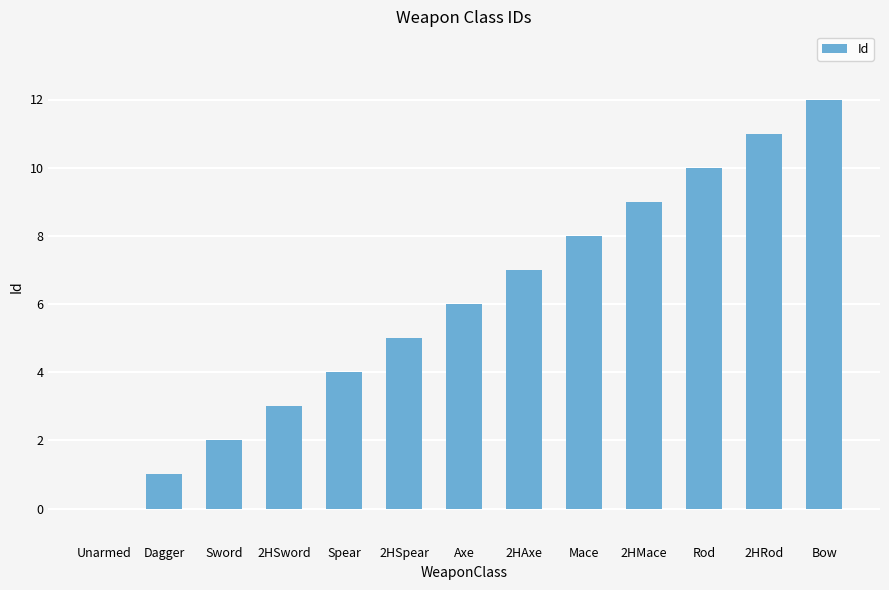

True or false: the data shows 5 at 2HSpear.

True